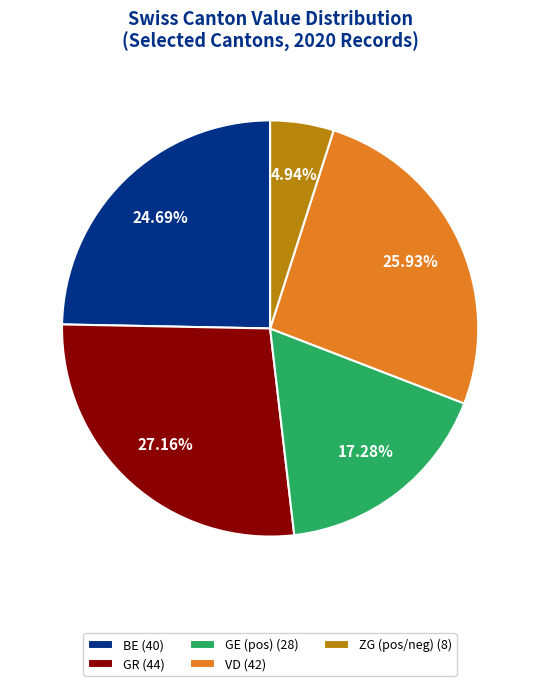

Between BE (40) and GE (pos) (28), which is larger?

BE (40)